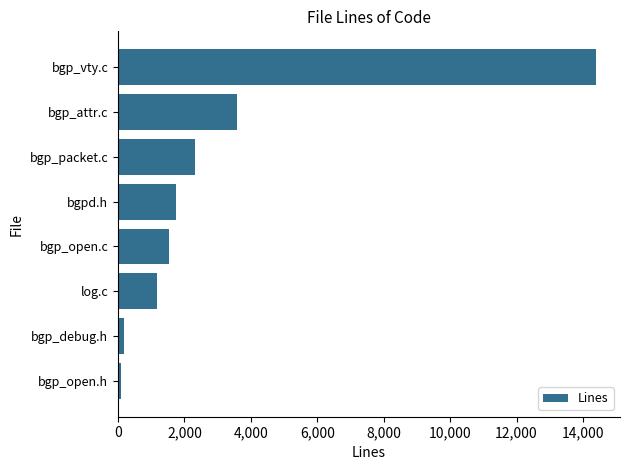

Is it true that the value at bgp_packet.c is 2311?

True